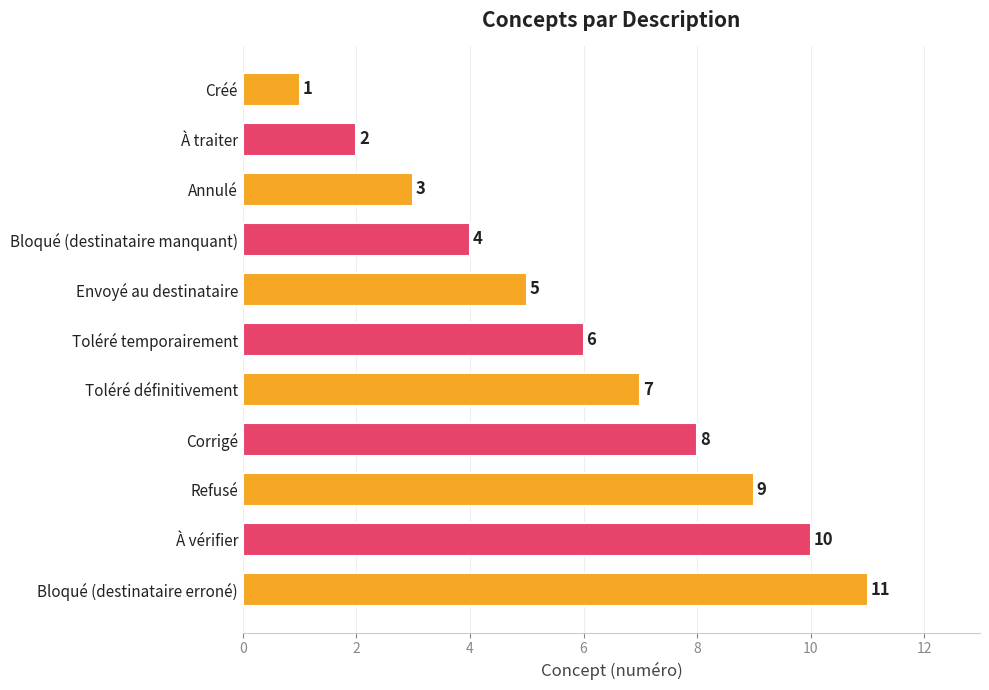

What is the label of the 11th bar from the bottom?

Créé